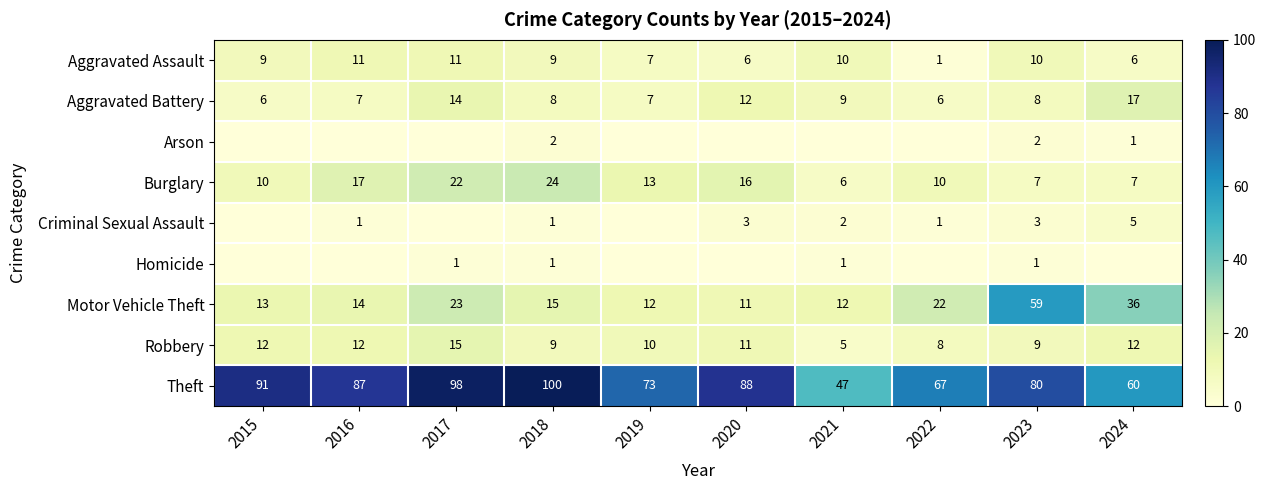

What is the sum of the Motor Vehicle Theft values at 2023 and 2022?

81